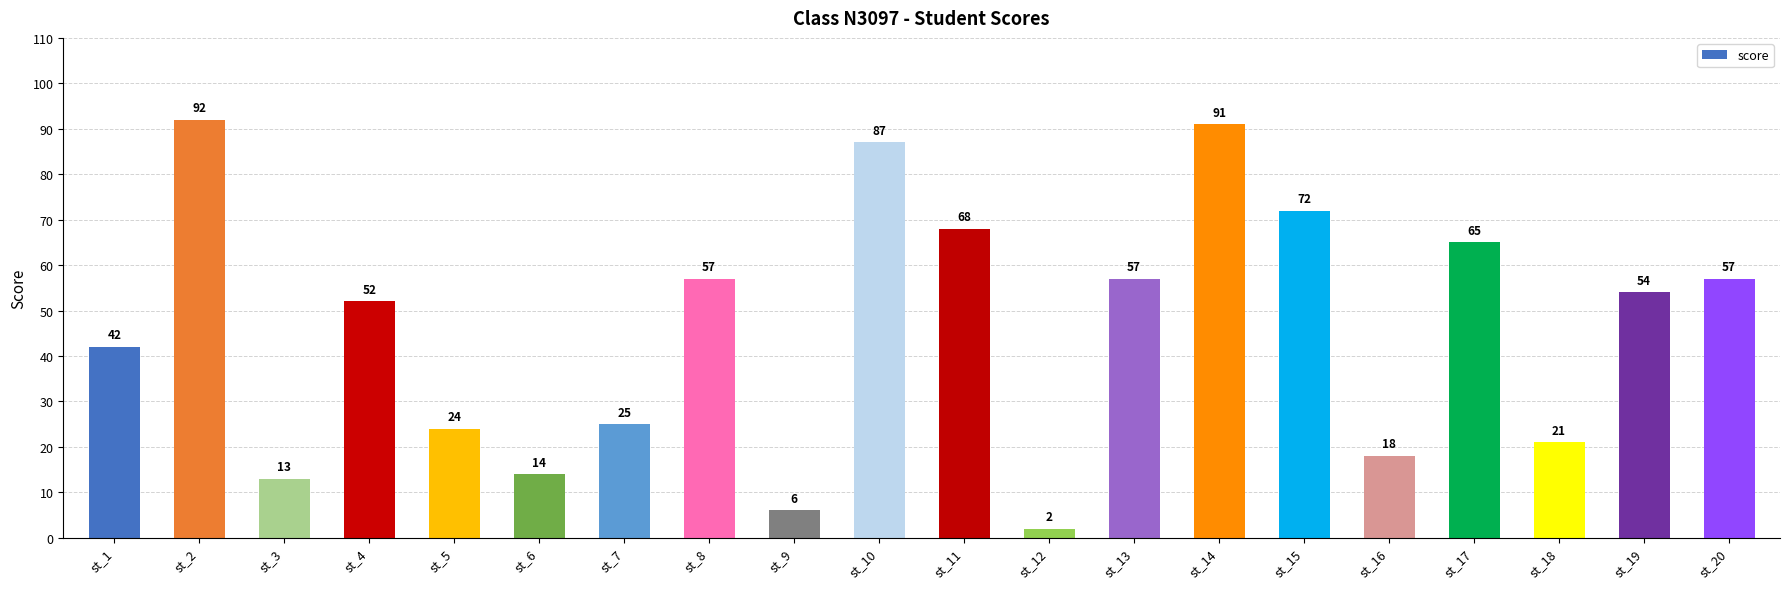

Between st_8 and st_2, which is larger?

st_2